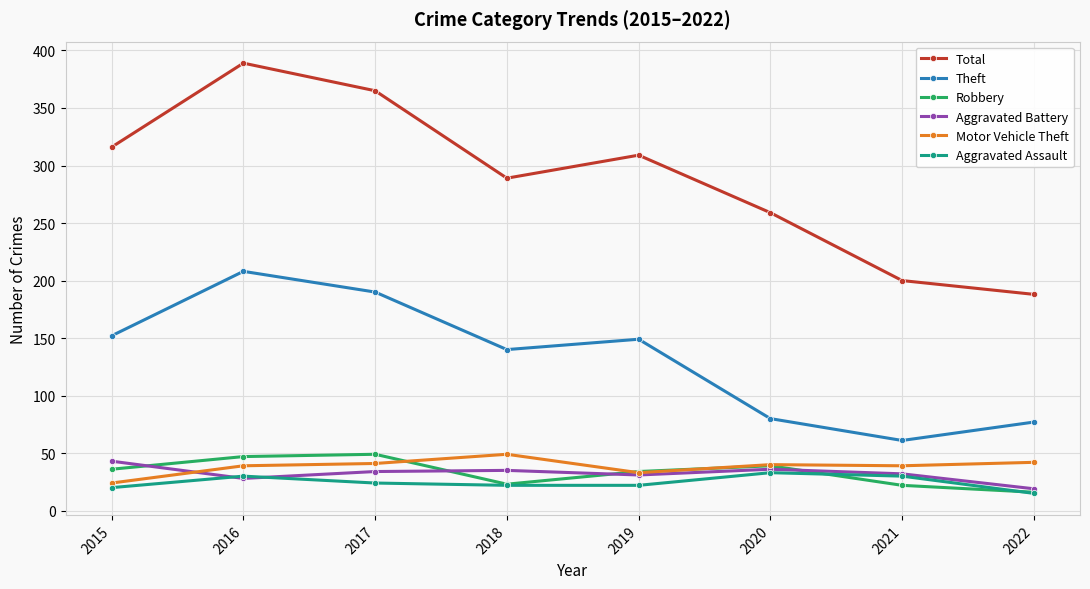

What is the approximate value of Total at 2022, to the nearest 50?

200